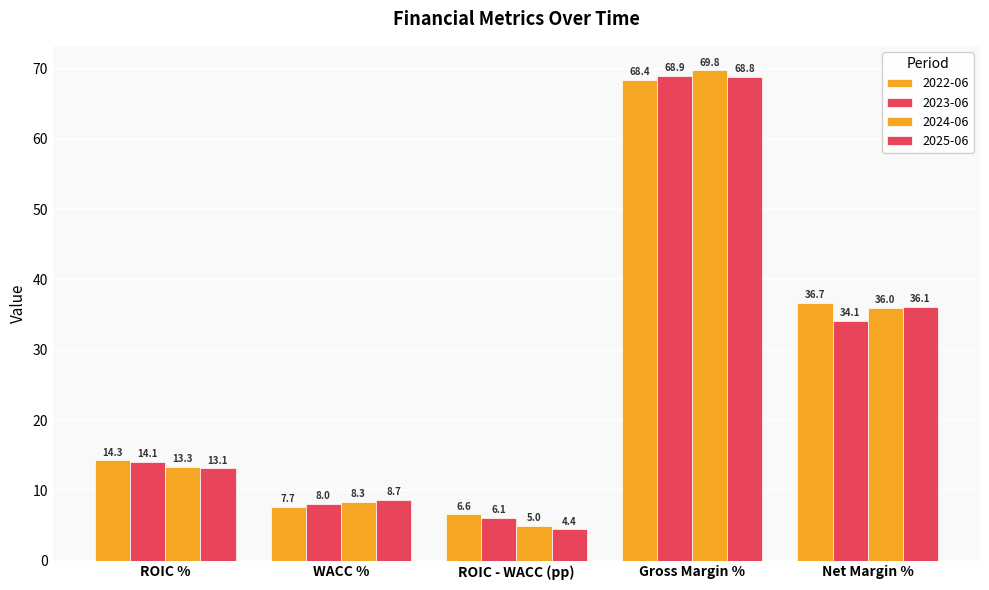

Reading right to left, transcribe all the data shown in this chart.

2022-06: Net Margin %=36.7	Gross Margin %=68.4	ROIC - WACC (pp)=6.6	WACC %=7.7	ROIC %=14.3
2023-06: Net Margin %=34.1	Gross Margin %=68.9	ROIC - WACC (pp)=6.1	WACC %=8.0	ROIC %=14.1
2024-06: Net Margin %=36.0	Gross Margin %=69.8	ROIC - WACC (pp)=5.0	WACC %=8.3	ROIC %=13.3
2025-06: Net Margin %=36.1	Gross Margin %=68.8	ROIC - WACC (pp)=4.4	WACC %=8.7	ROIC %=13.1